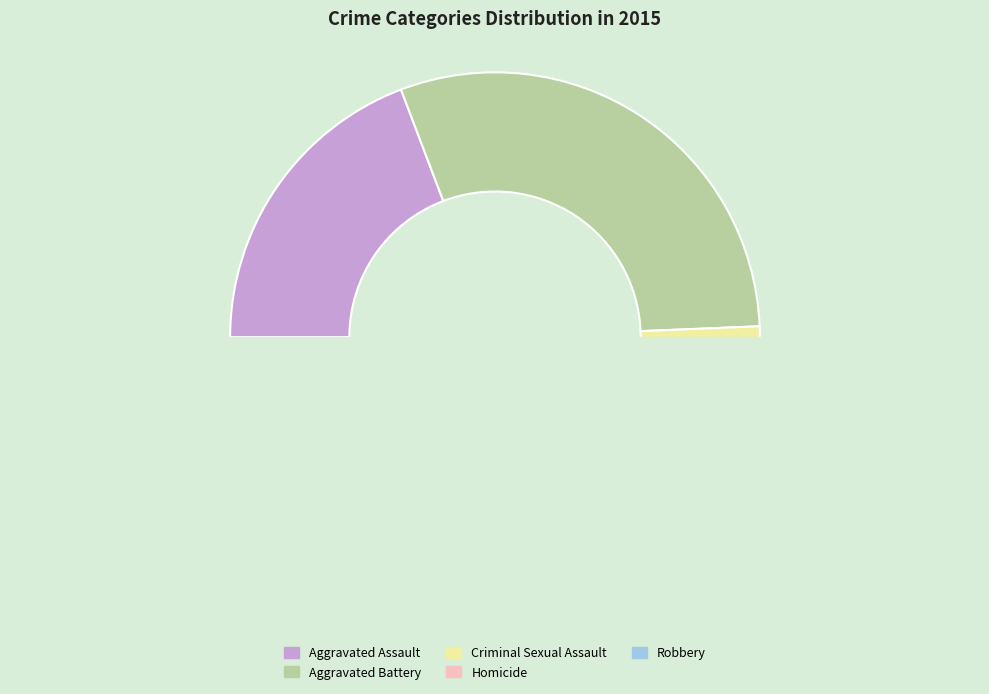

Which has a higher value, Homicide or Aggravated Assault?

Aggravated Assault